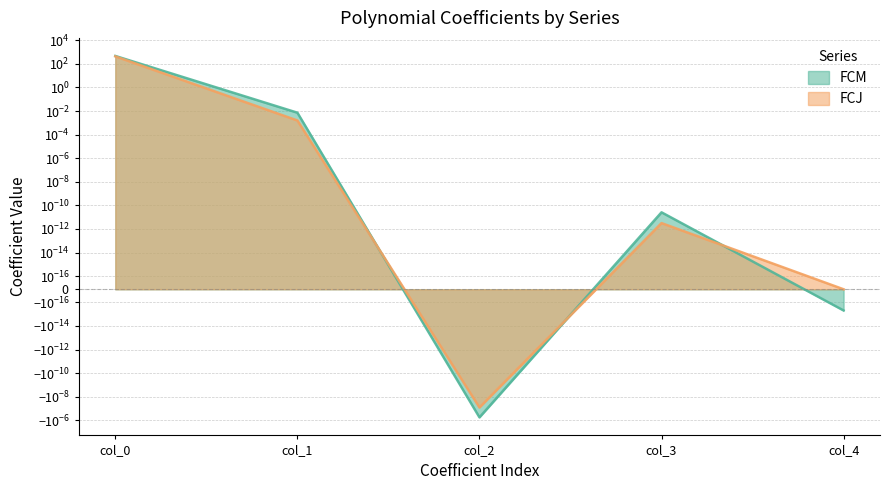

Rank the series at col_2 from lowest to highest value.

FCM, FCJ